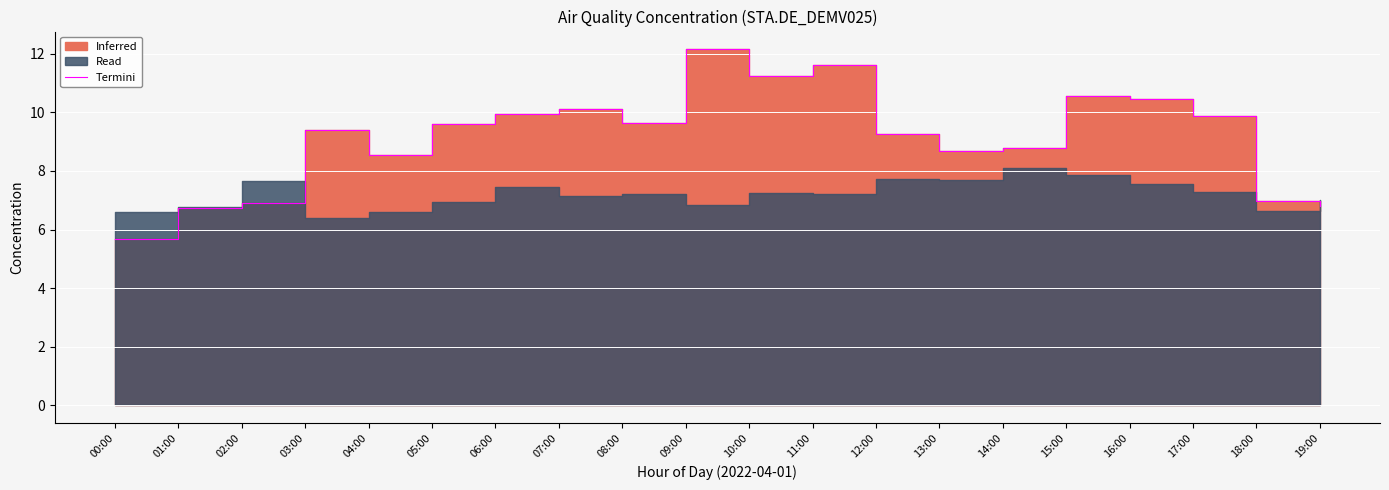

How many values exceed 9?

12